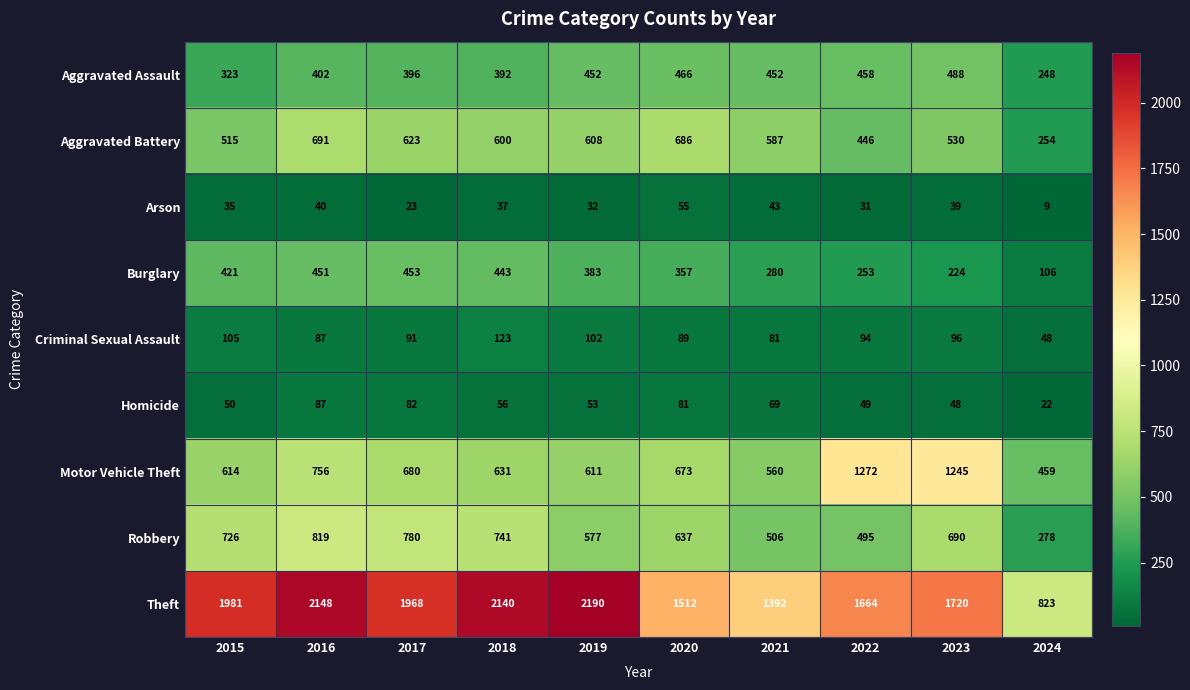

Between 2016 and 2023, which series saw the biggest shift?

Motor Vehicle Theft